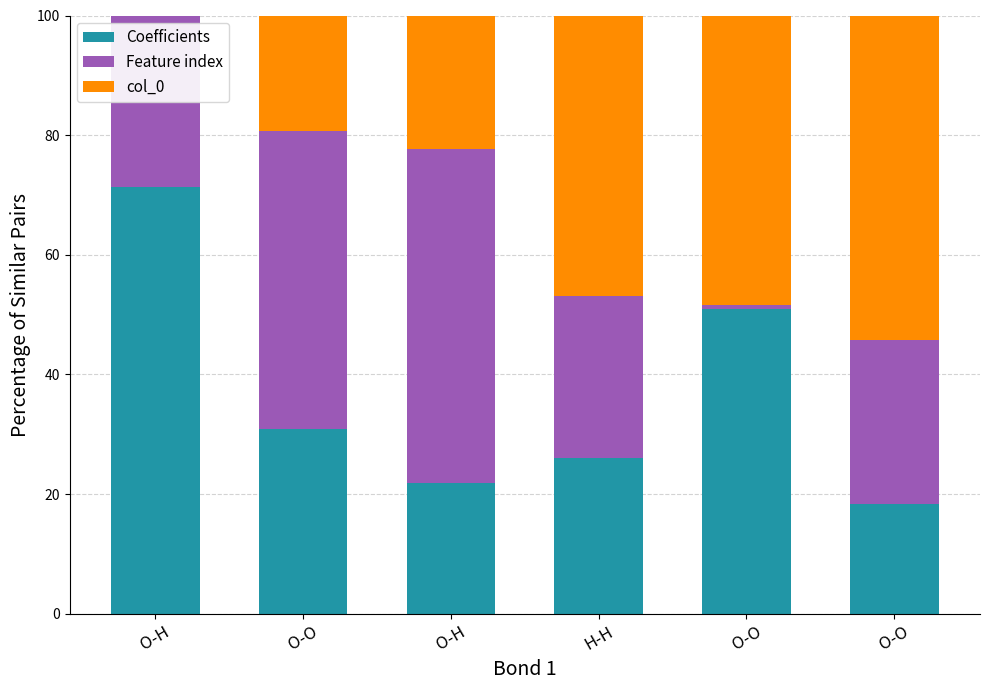

The value of Feature index at H-H is 37.3. True or false?

False